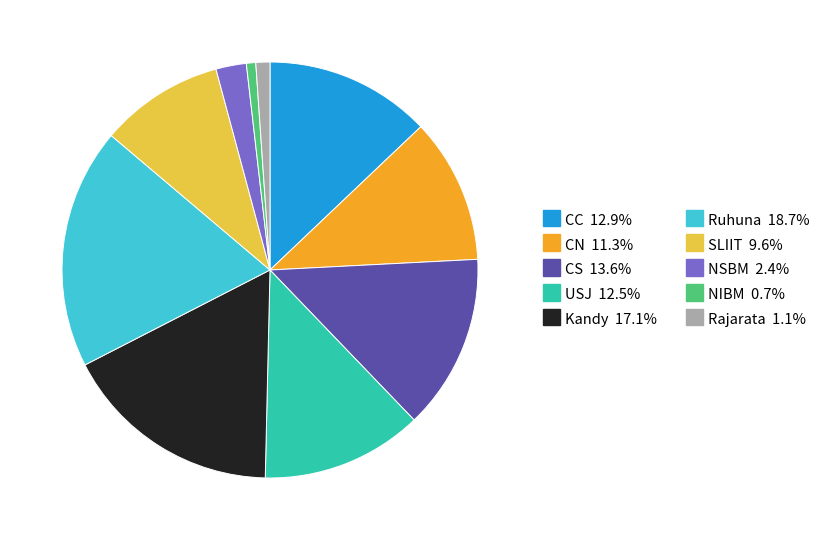

Is there any slice that represents more than half of the pie?

No